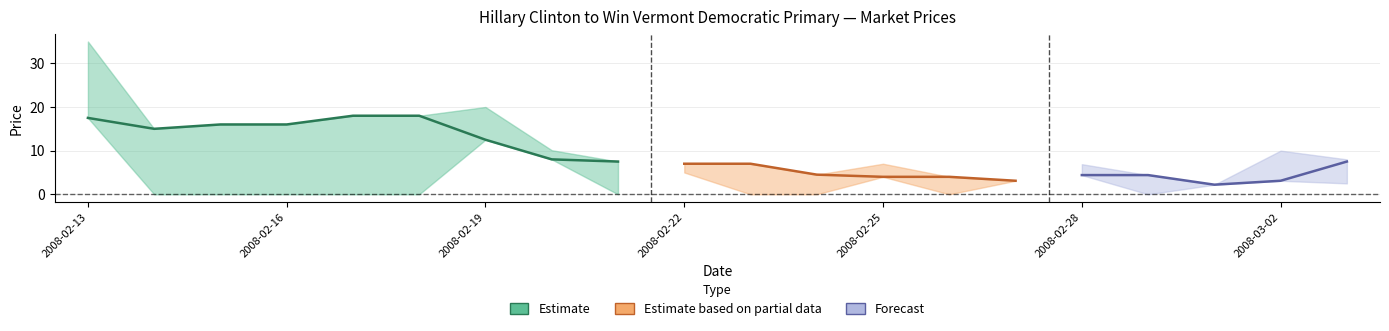

At which label does closing price first exceed 7?

2008-02-13